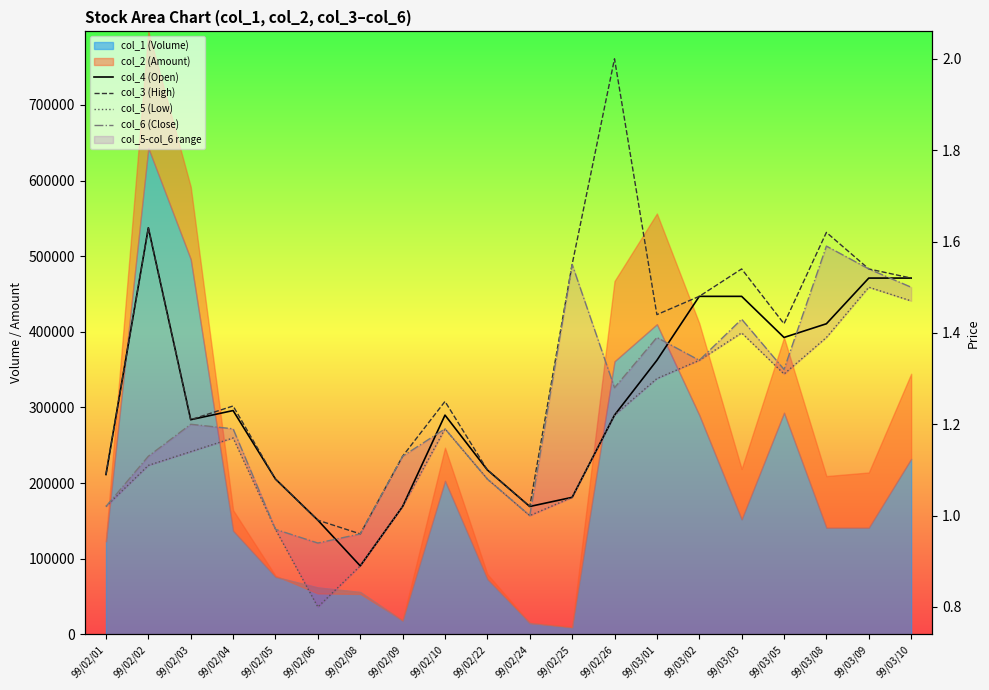

Is the value of col_6 (Close) at 99/03/03 greater than the value of col_3 (High) at 99/02/10?

Yes